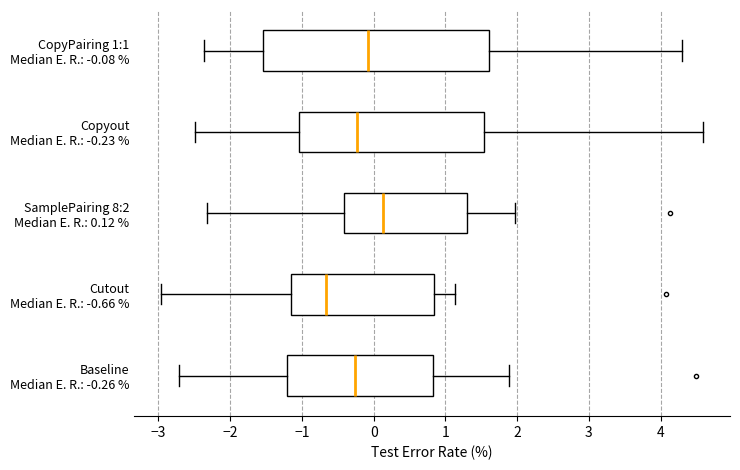

Which box's median line is the furthest to the left?

Cutout Median E. R.: -0.66 %